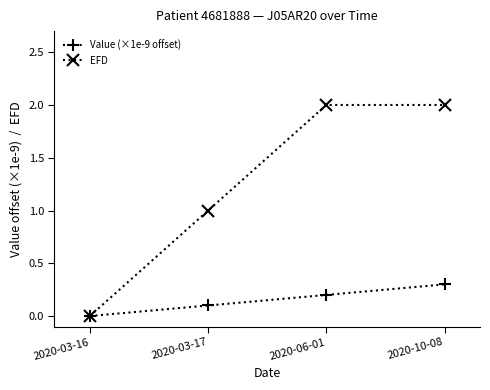

What position from the right is 2020-06-01?

2